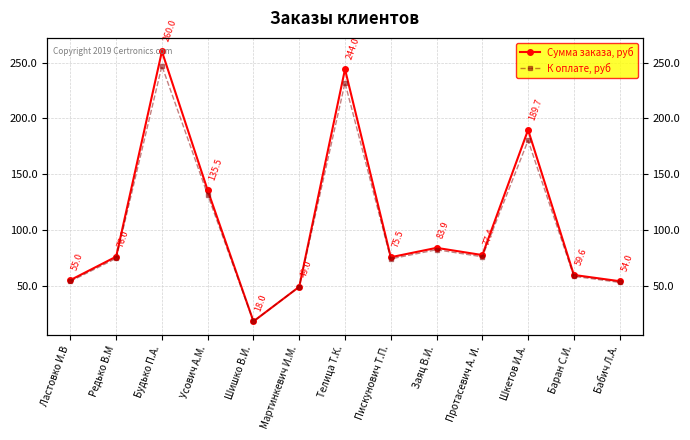

Between Будько П.А. and Телица Т.К., which series saw the biggest shift?

Сумма заказа, руб